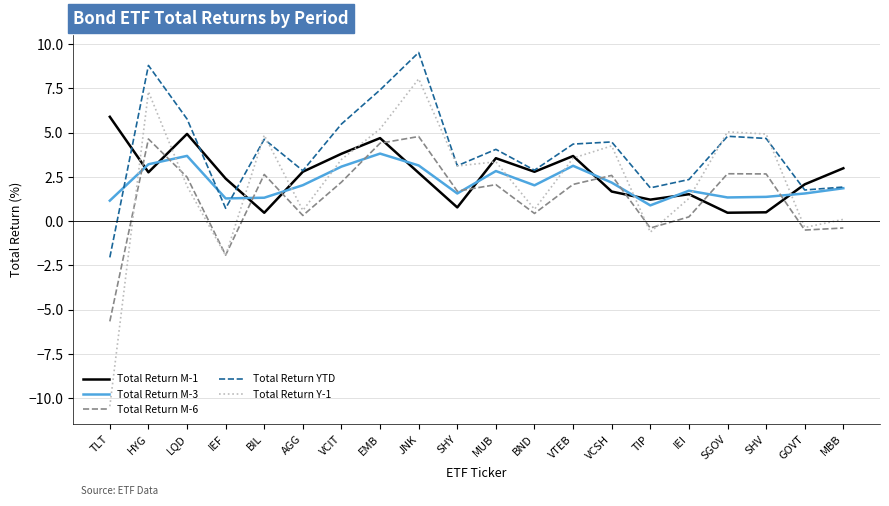

The value of Total Return M-3 at EMB is 6.7. True or false?

False